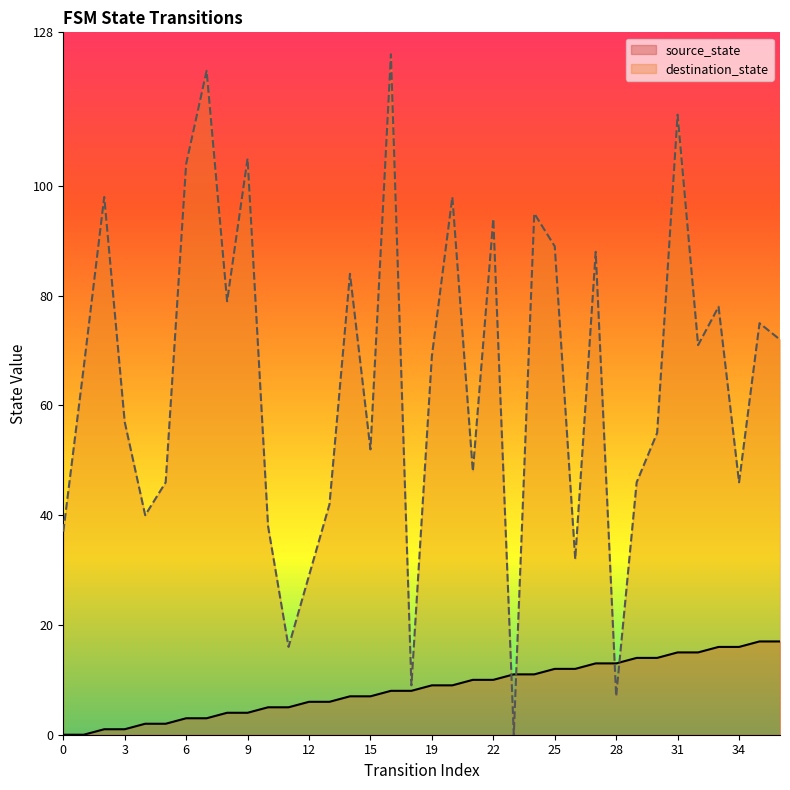

Does the chart have visible grid lines?

No